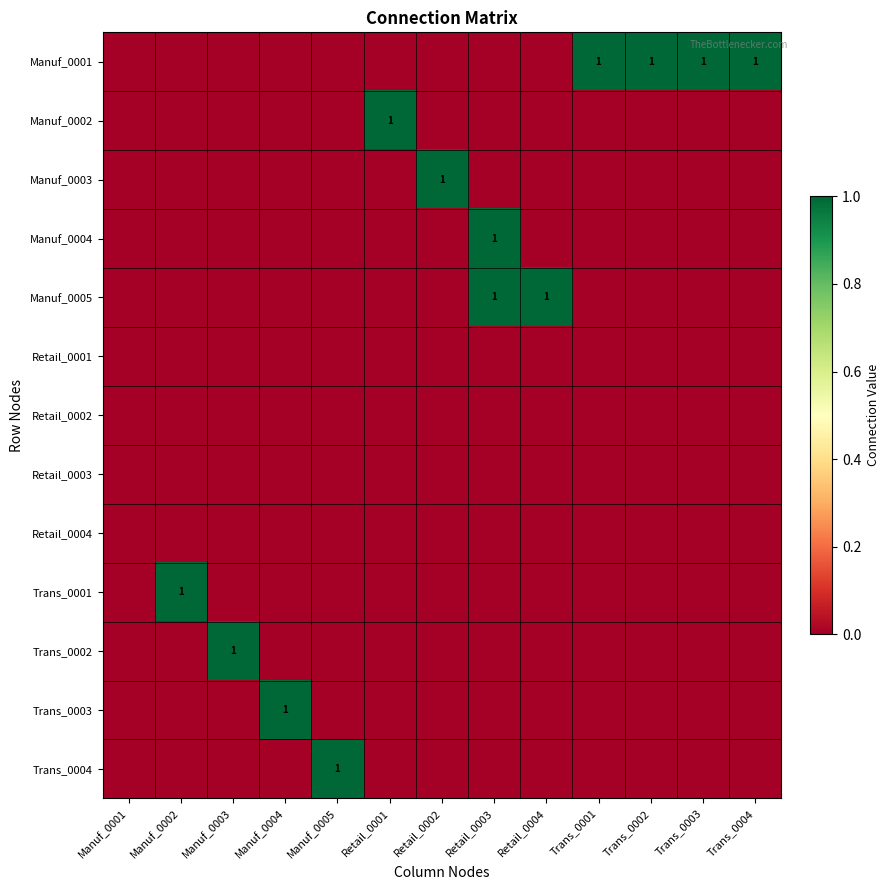

True or false: Trans_0002 has a value of 2 at Manuf_0003.

False